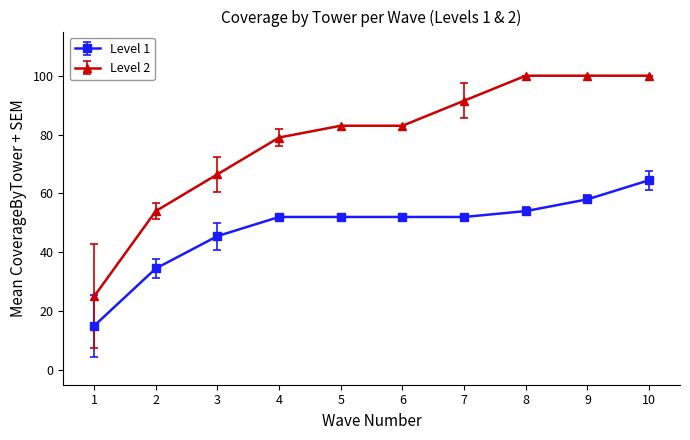

True or false: Level 2 and Level 1 cross at least once.

False